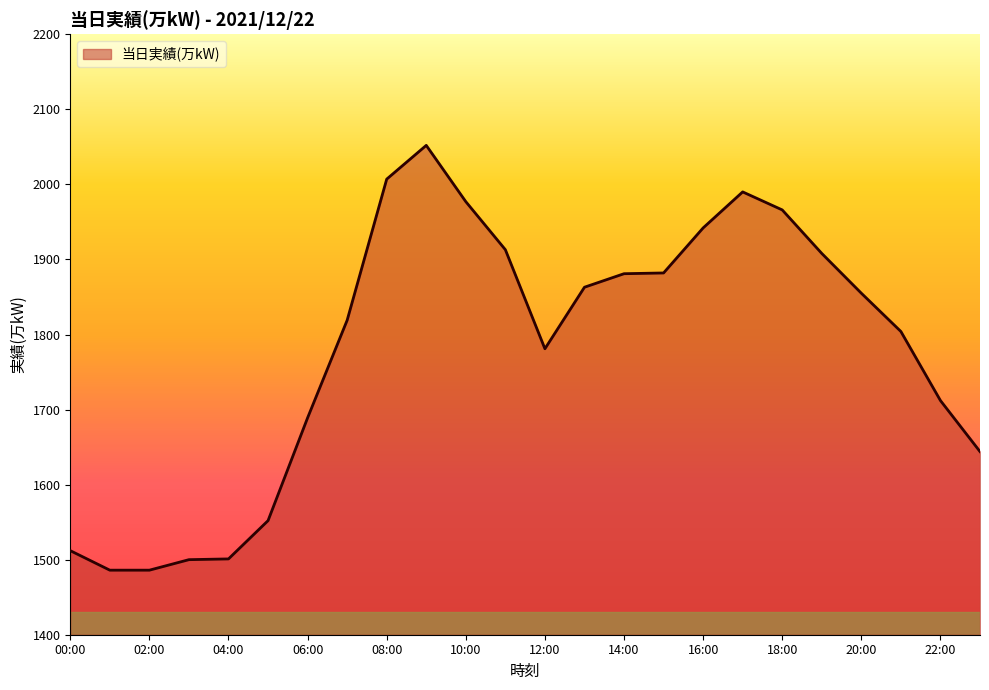

What is the difference between the maximum and minimum values?

566